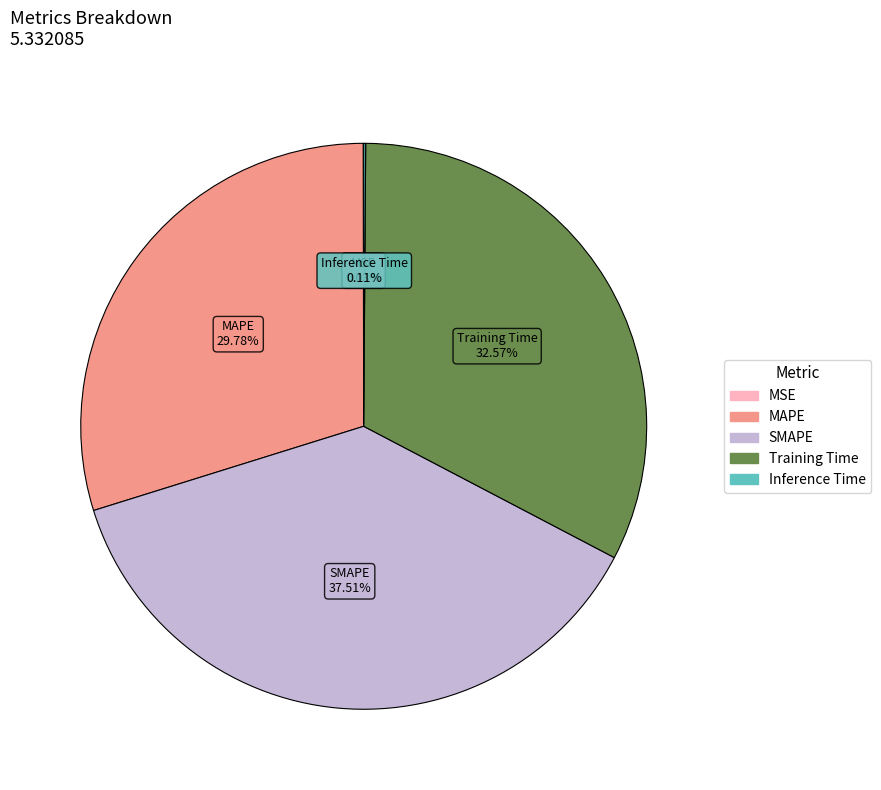

The MAPE slice represents 35% of the pie. True or false?

False